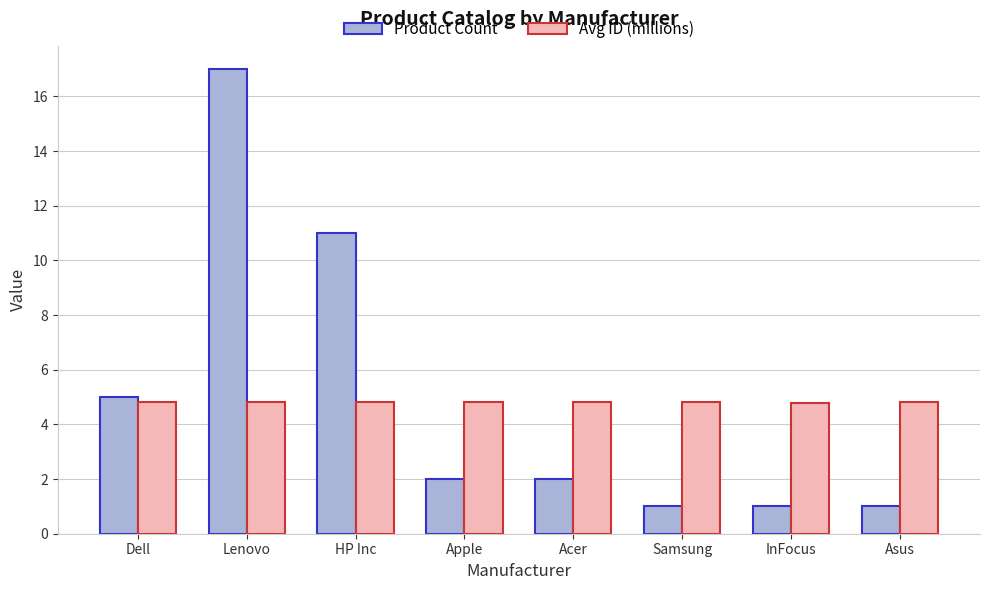

At which category is the sum across all series the highest?

Lenovo